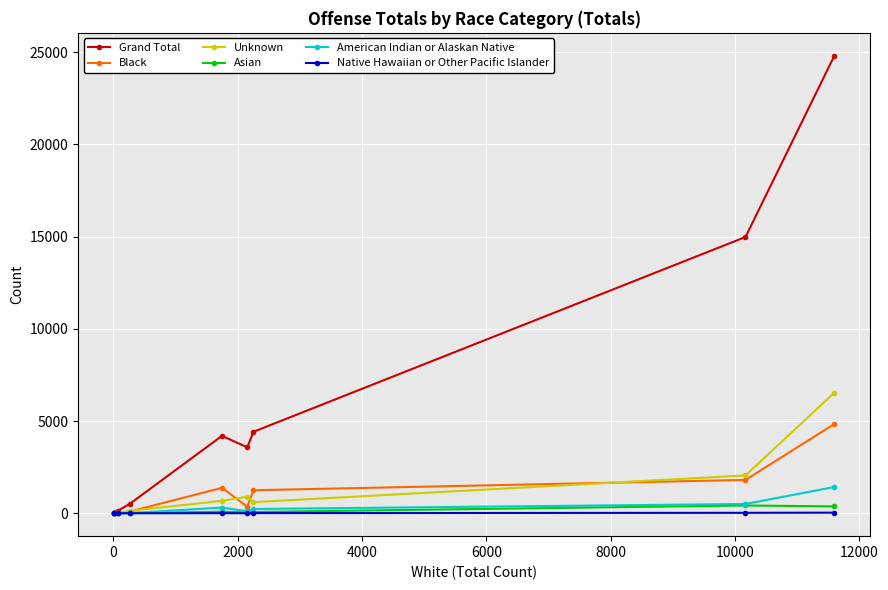

Which series has the largest total across all categories?

Grand Total